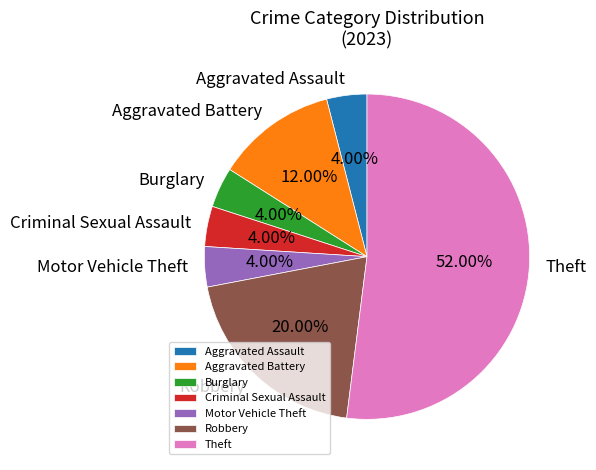

To the nearest percent, what is the difference between the Aggravated Assault and Theft slice percentages?

48%